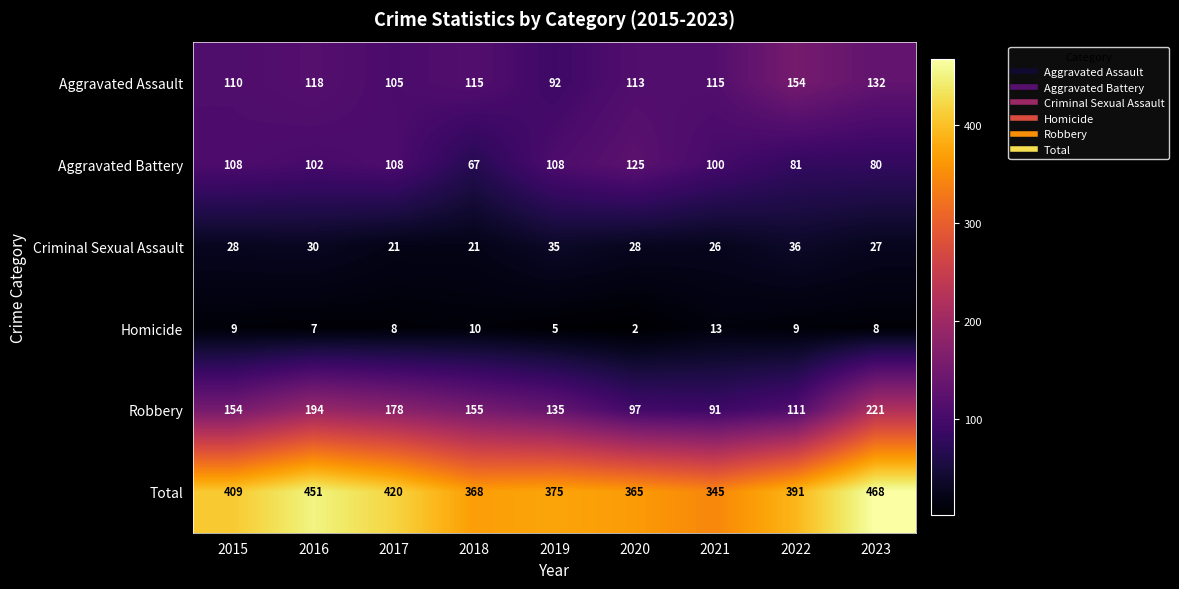

At how many categories does at least one series exceed 34?

9